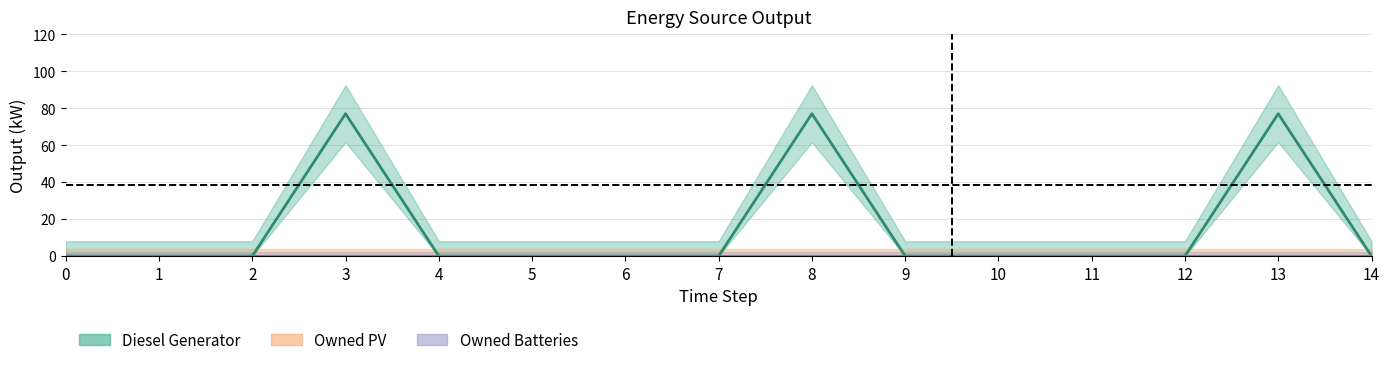

What are all the series names shown in the legend?

Diesel Generator, Owned PV, Owned Batteries